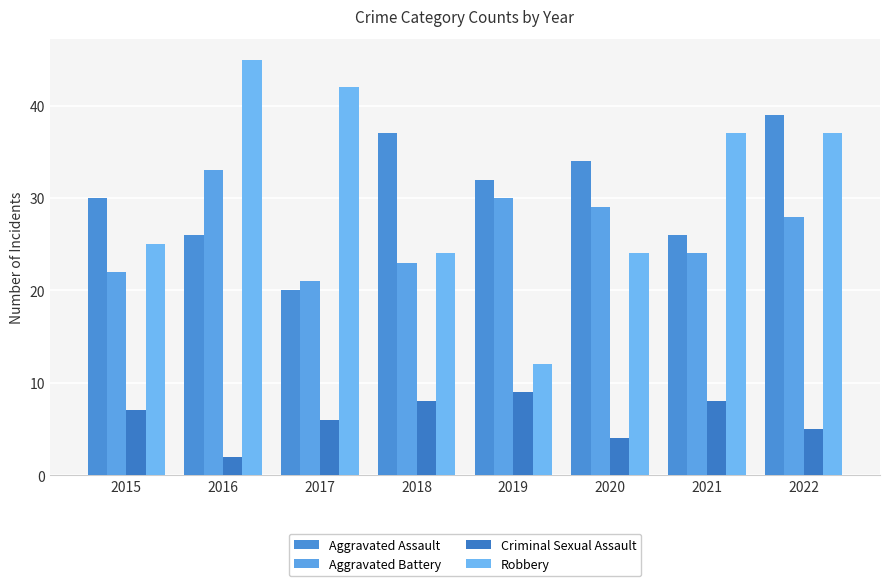

What is the value of the Aggravated Assault bar at the 8th from the left?

39